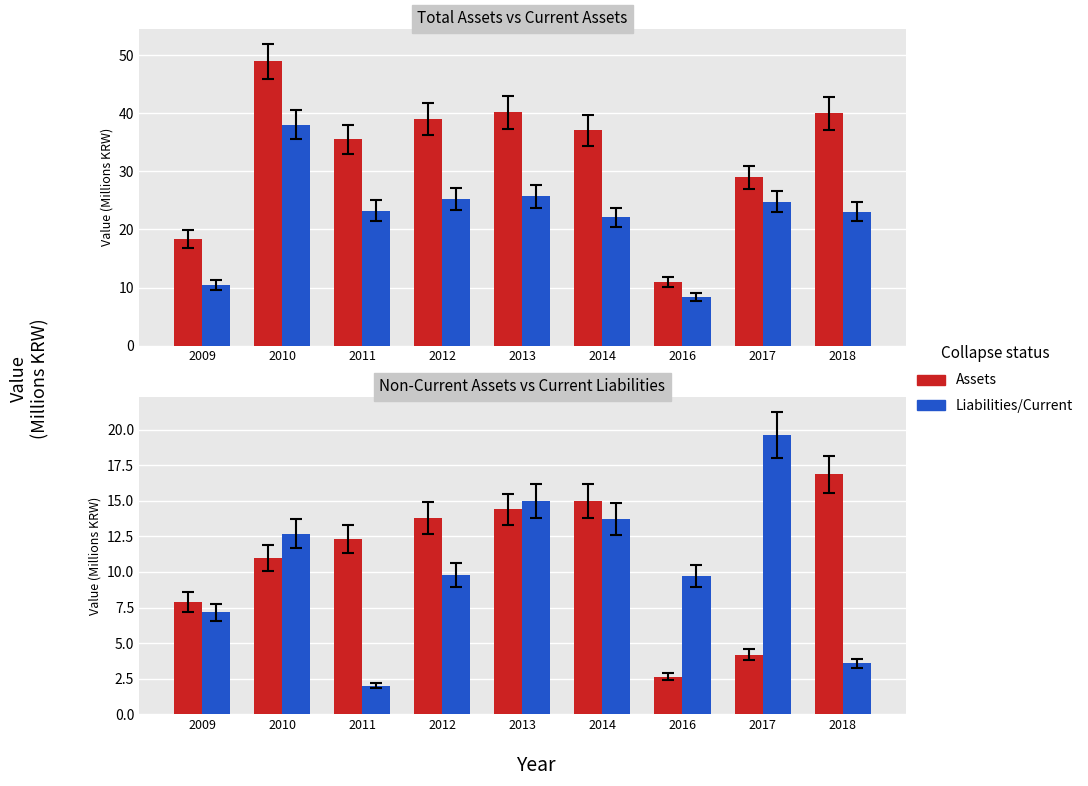

At which label does Current Assets reach its minimum?

2016